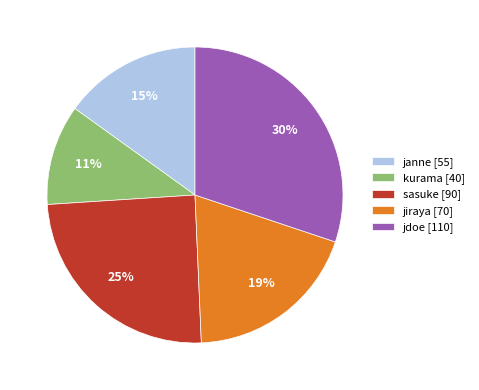

Is it true that jiraya is 19% of the pie?

True